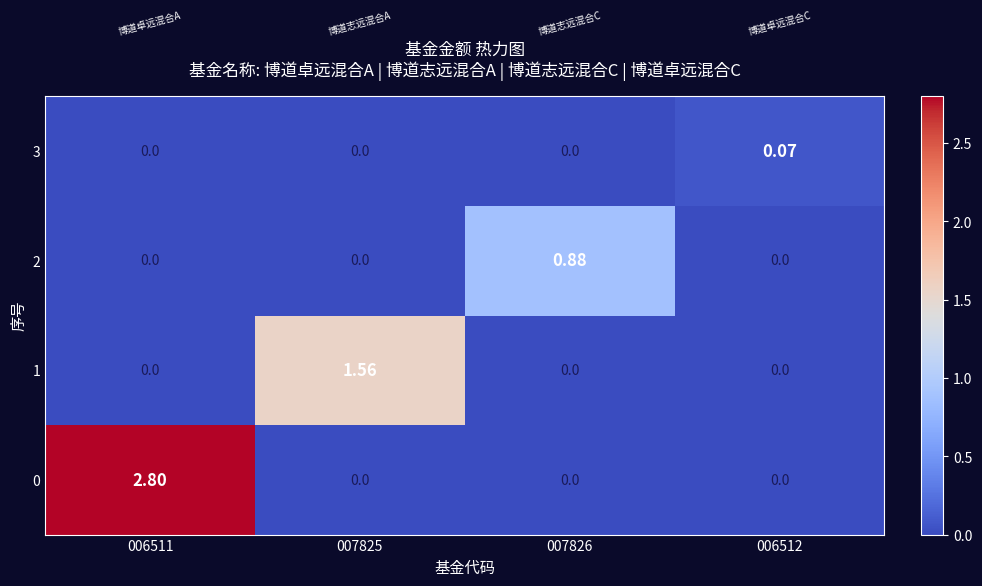

Is the value of 1 at 007825 greater than the value of 2 at 006512?

Yes